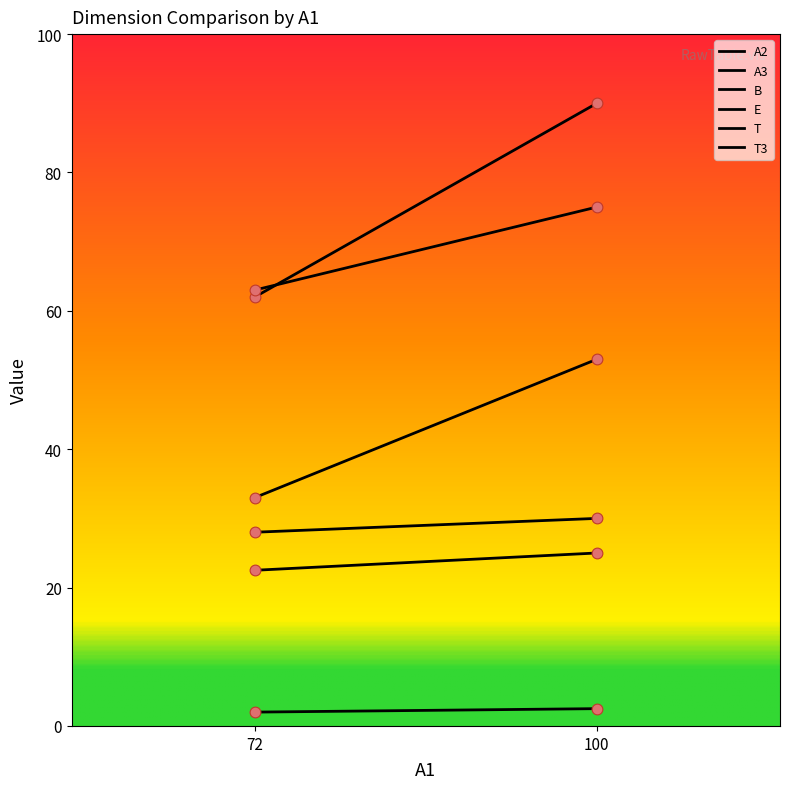

What is the total value across all series at 100?

275.5